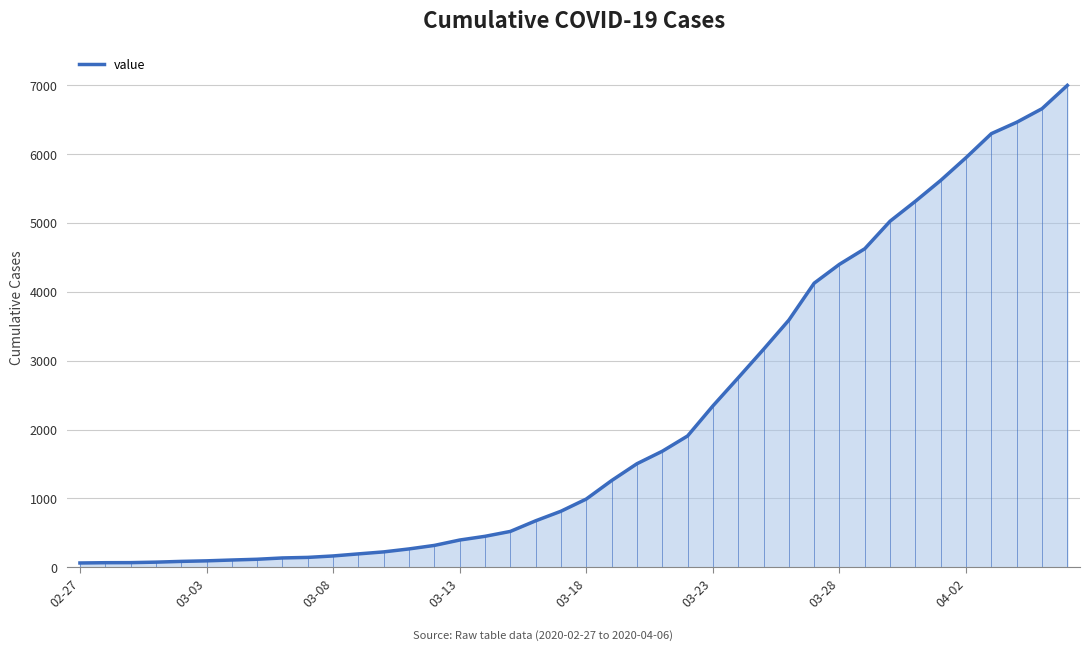

What is the maximum value shown in the chart?

6994